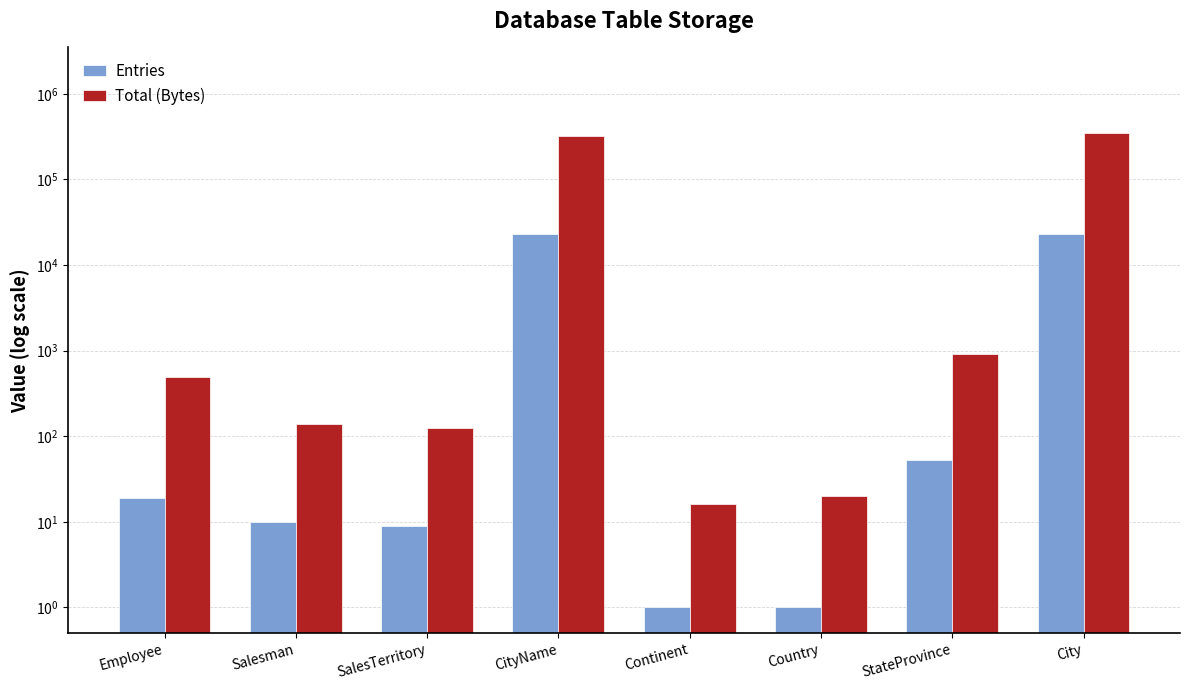

List the series in order of their peak value, lowest first.

Entries, Total (Bytes)